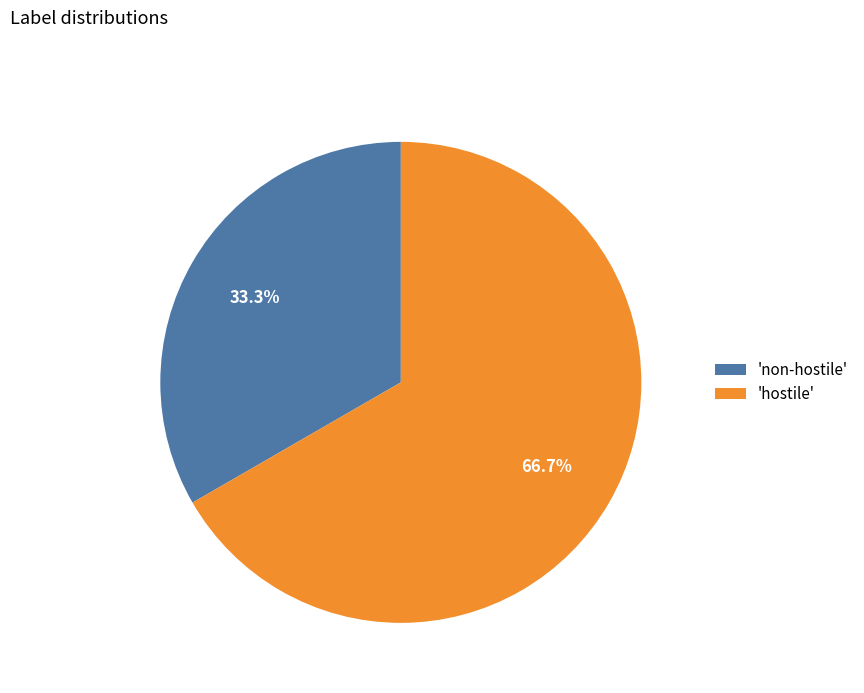

What is the smallest slice in the pie chart?

'non-hostile'